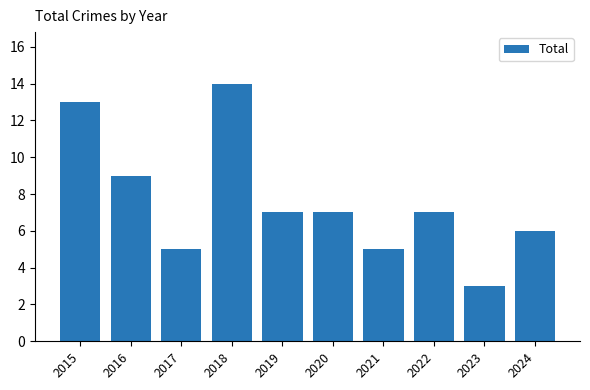

Between 2019 and 2024, which is larger?

2019